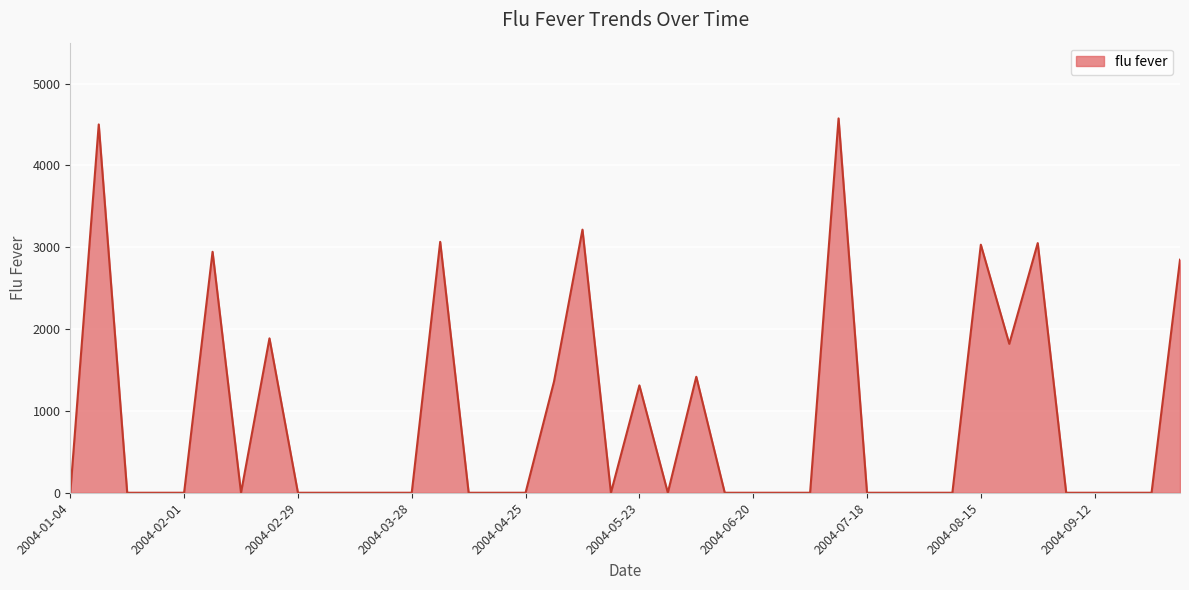

What is the maximum value shown in the chart?

4574.5